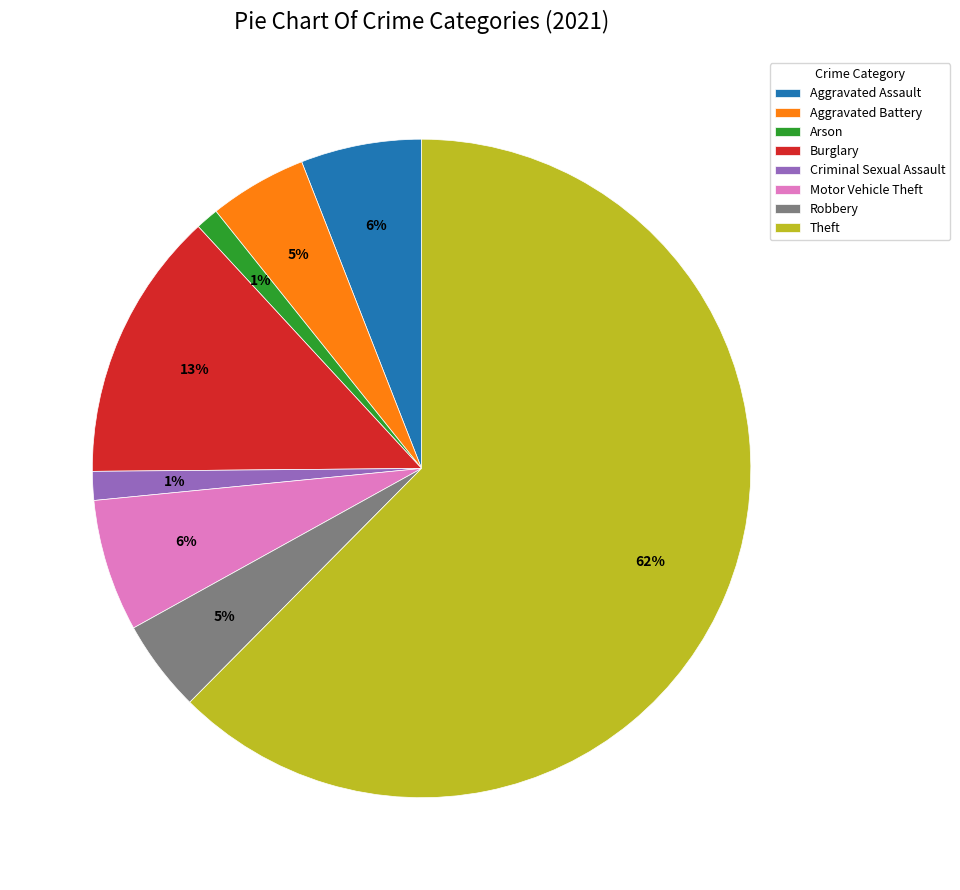

Which slice is the largest?

Theft